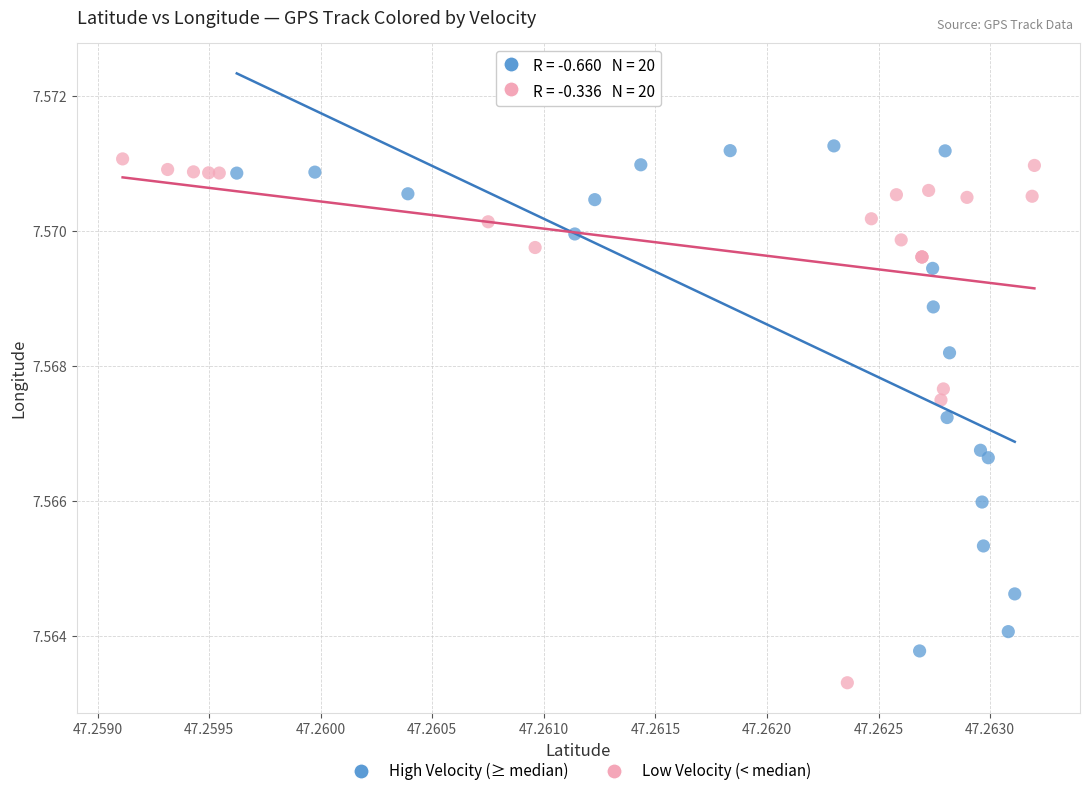

Which series contains the highest Y value?

High Velocity (≥ median)